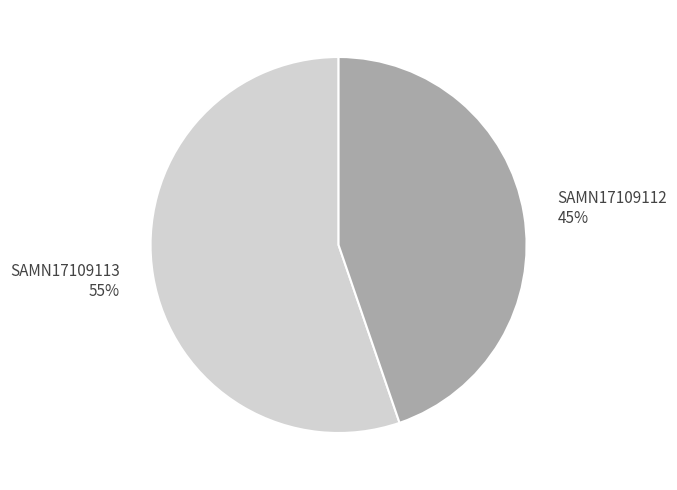

What is the smallest slice in the pie chart?

SAMN17109112